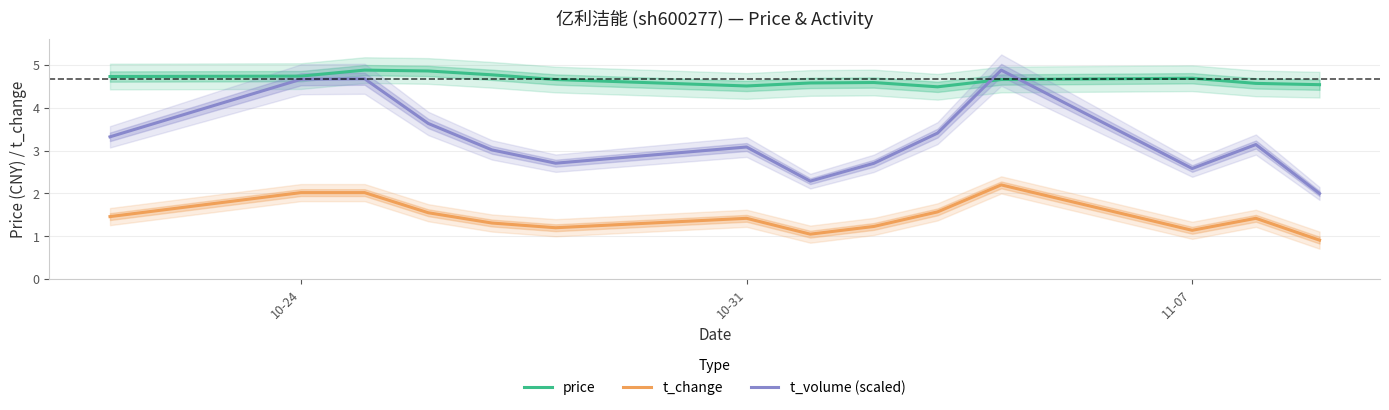

What is the maximum value shown in the chart?

4.9